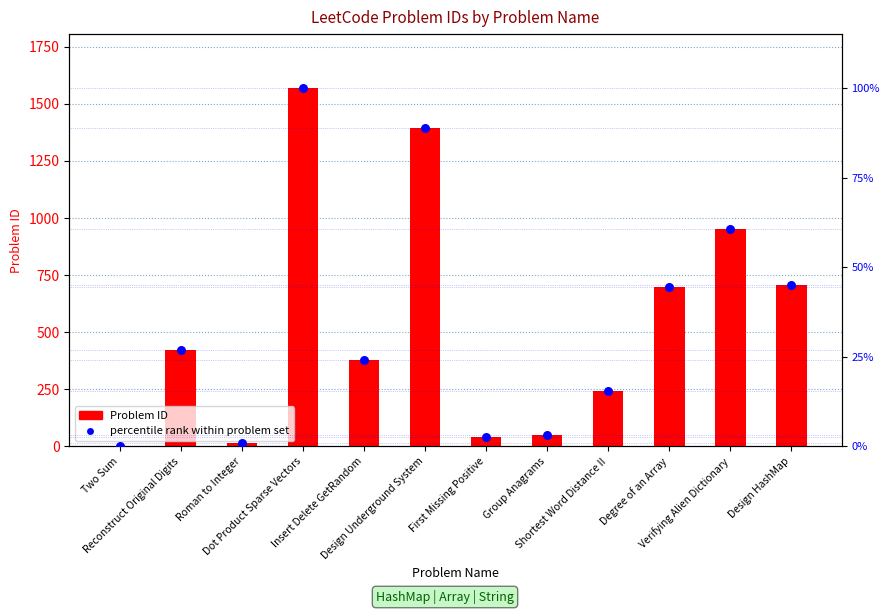

At which category is the sum across all series the highest?

Dot Product Sparse Vectors